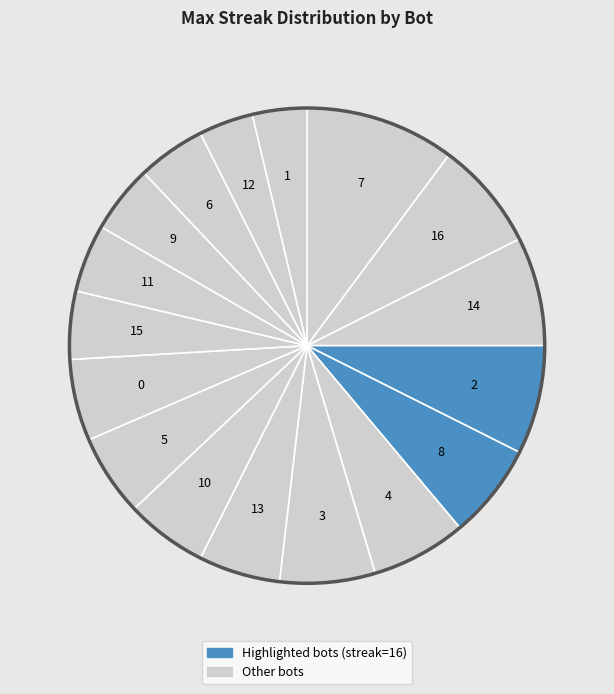

Which slice is the smallest?

Bot 12